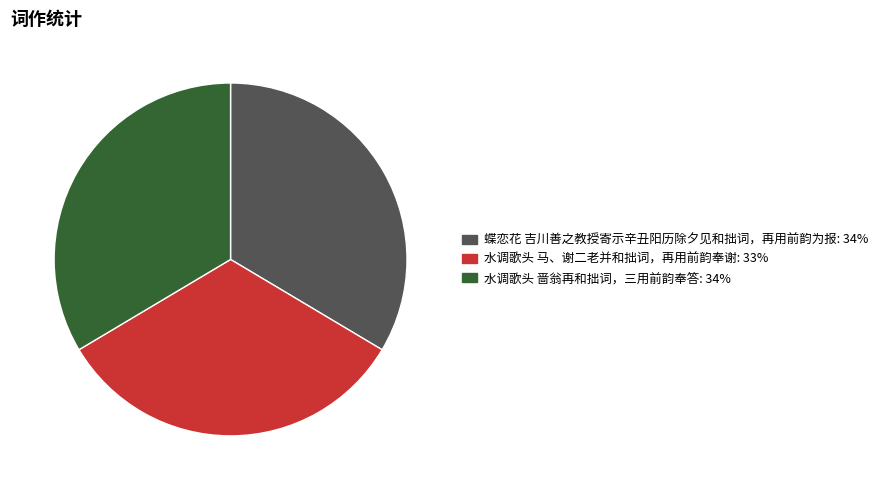

What is the ratio of the value at 蝶恋花 吉川善之教授寄示辛丑阳历除夕见和拙词，再用前韵为报 to the value at 水调歌头 啬翁再和拙词，三用前韵奉答?

1.0